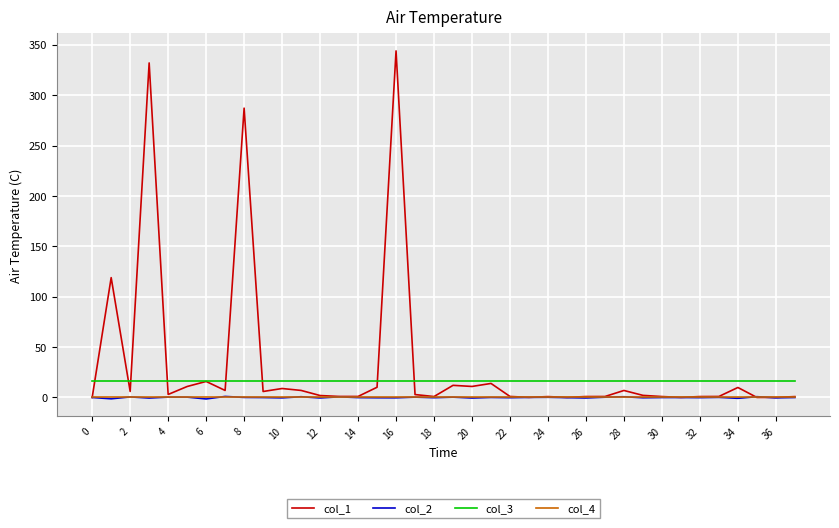

Which series has the largest range (max minus min)?

col_1